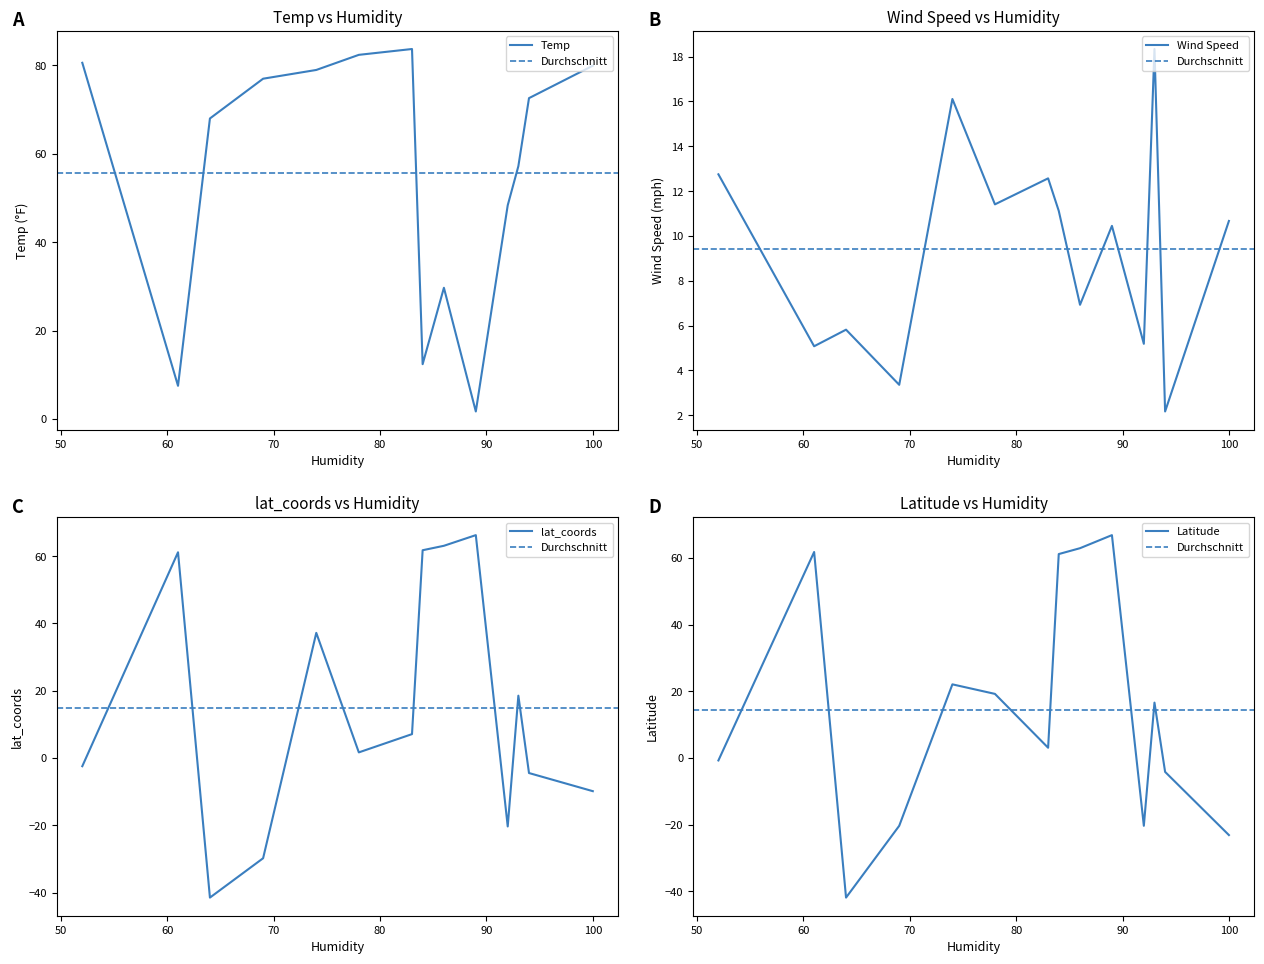

List the series in order of their peak value, highest first.

Temp, Latitude, lat_coords, Wind Speed